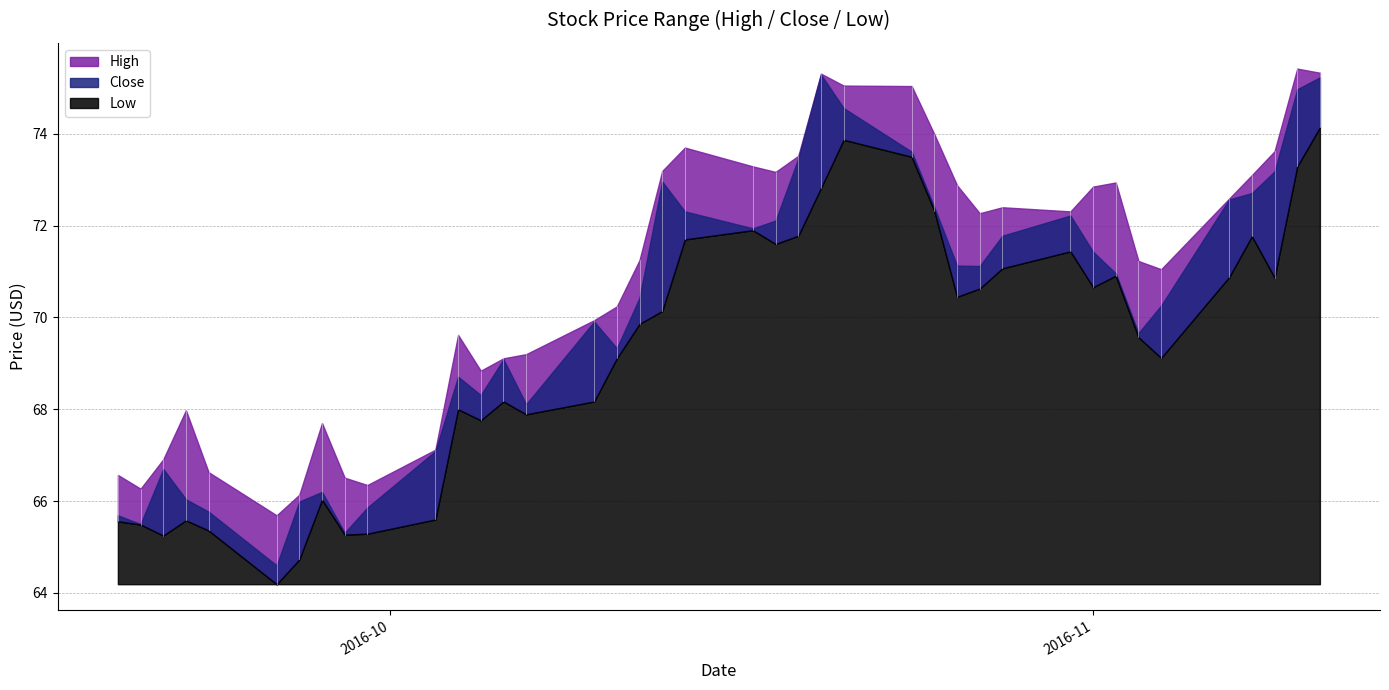

At which category is the sum across all series the highest?

39